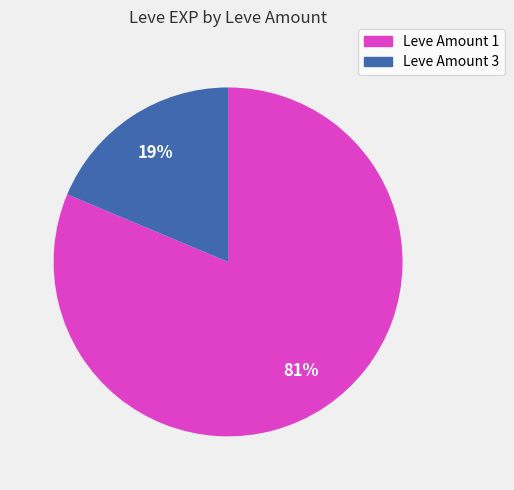

To the nearest percent, what is the average slice percentage?

50%